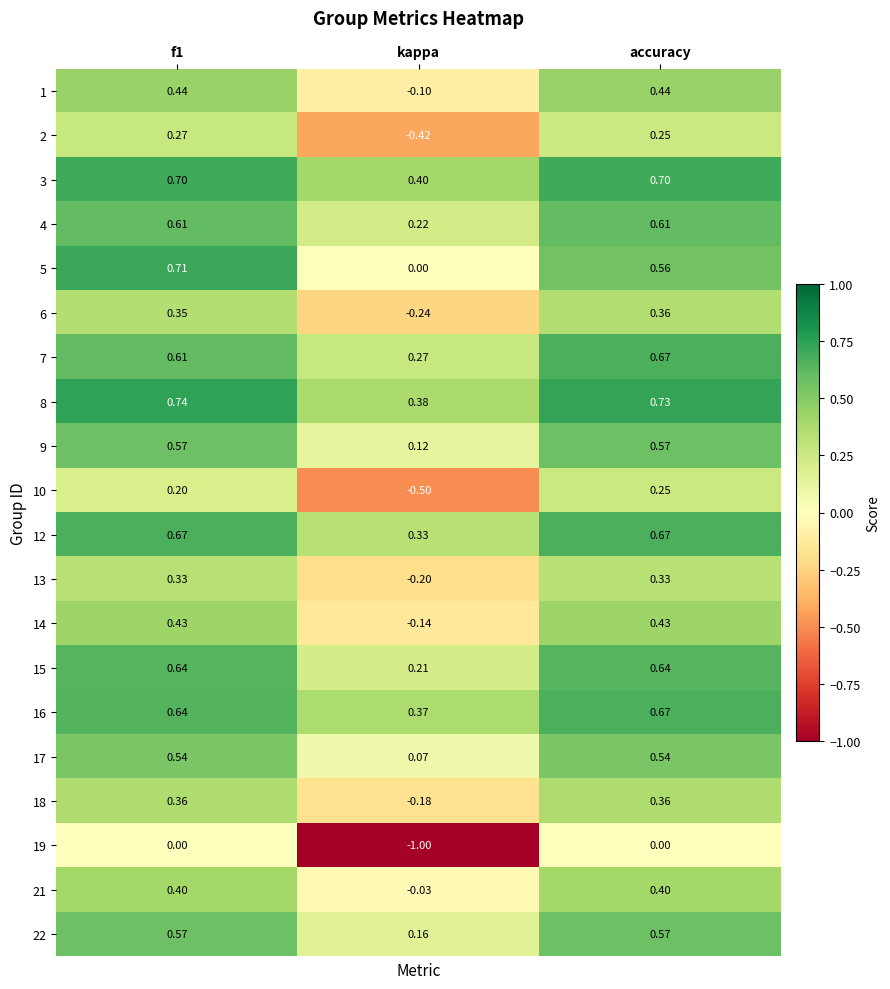

At which label is 13 closest to 0?

kappa